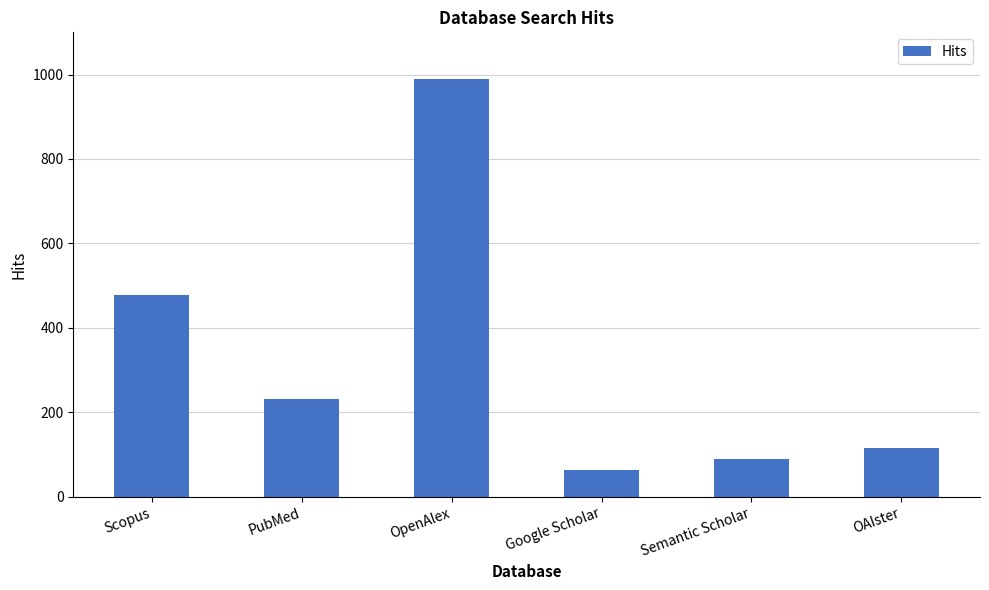

What is the greatest value displayed?

990